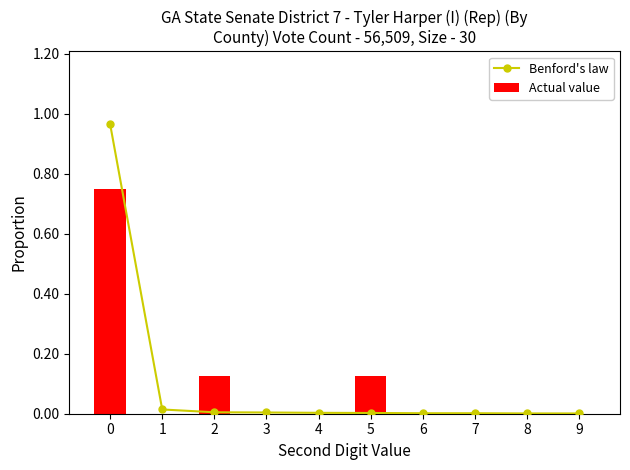

True or false: Actual value has a value of -0.5 at 6.

False